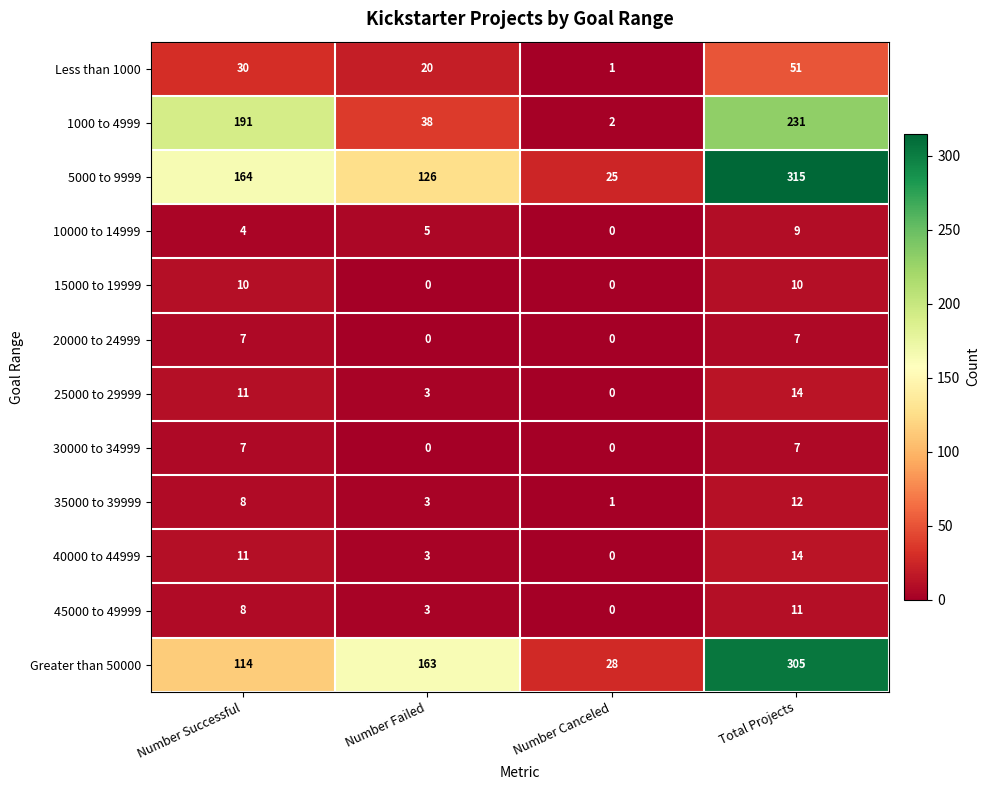

At which label does 25000 to 29999 reach its minimum?

Number Canceled